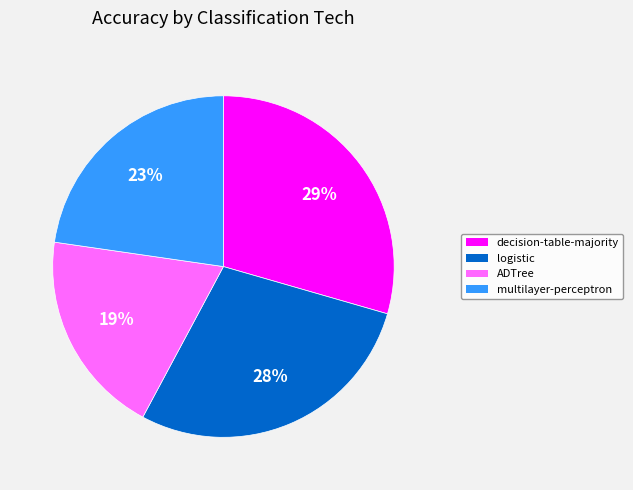

How many slices are in this pie chart?

4